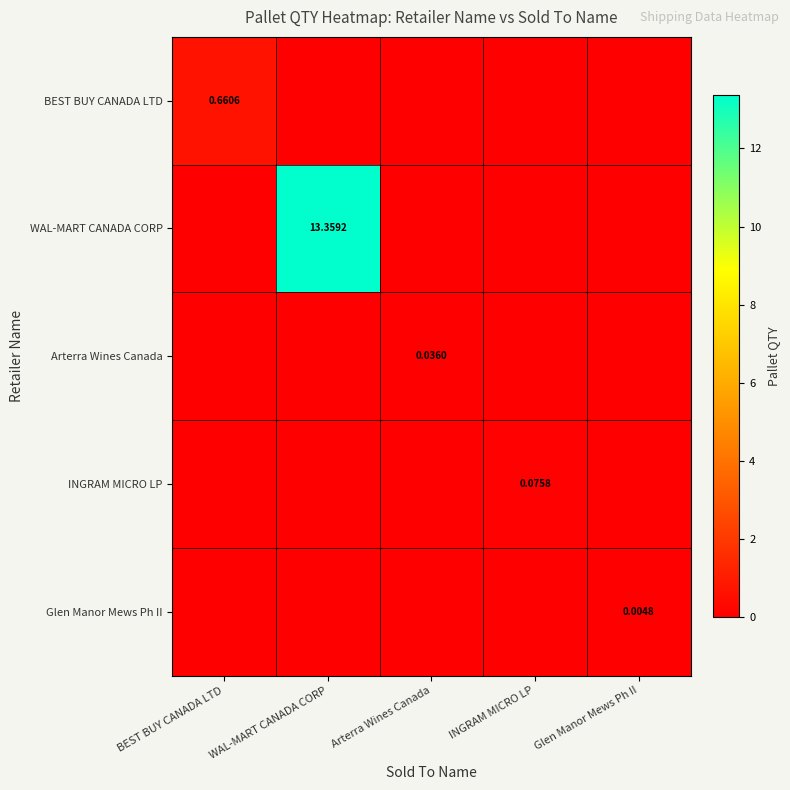

Rank the categories by INGRAM MICRO LP value from highest to lowest.

INGRAM MICRO LP, BEST BUY CANADA LTD, WAL-MART CANADA CORP, Arterra Wines Canada, Glen Manor Mews Ph II